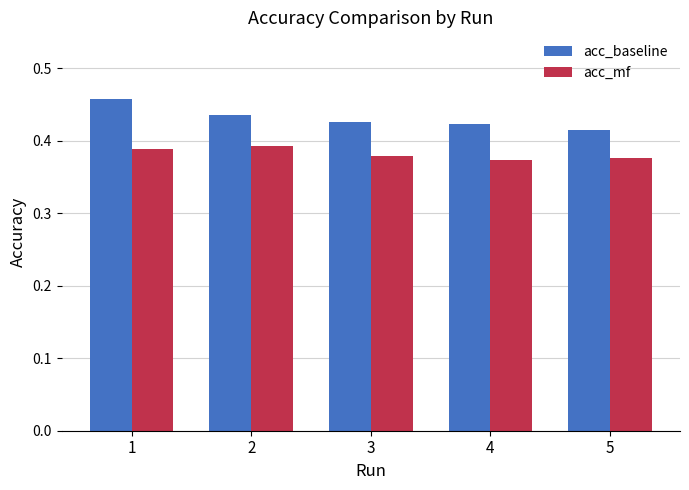

At how many categories does at least one series exceed 0?

5